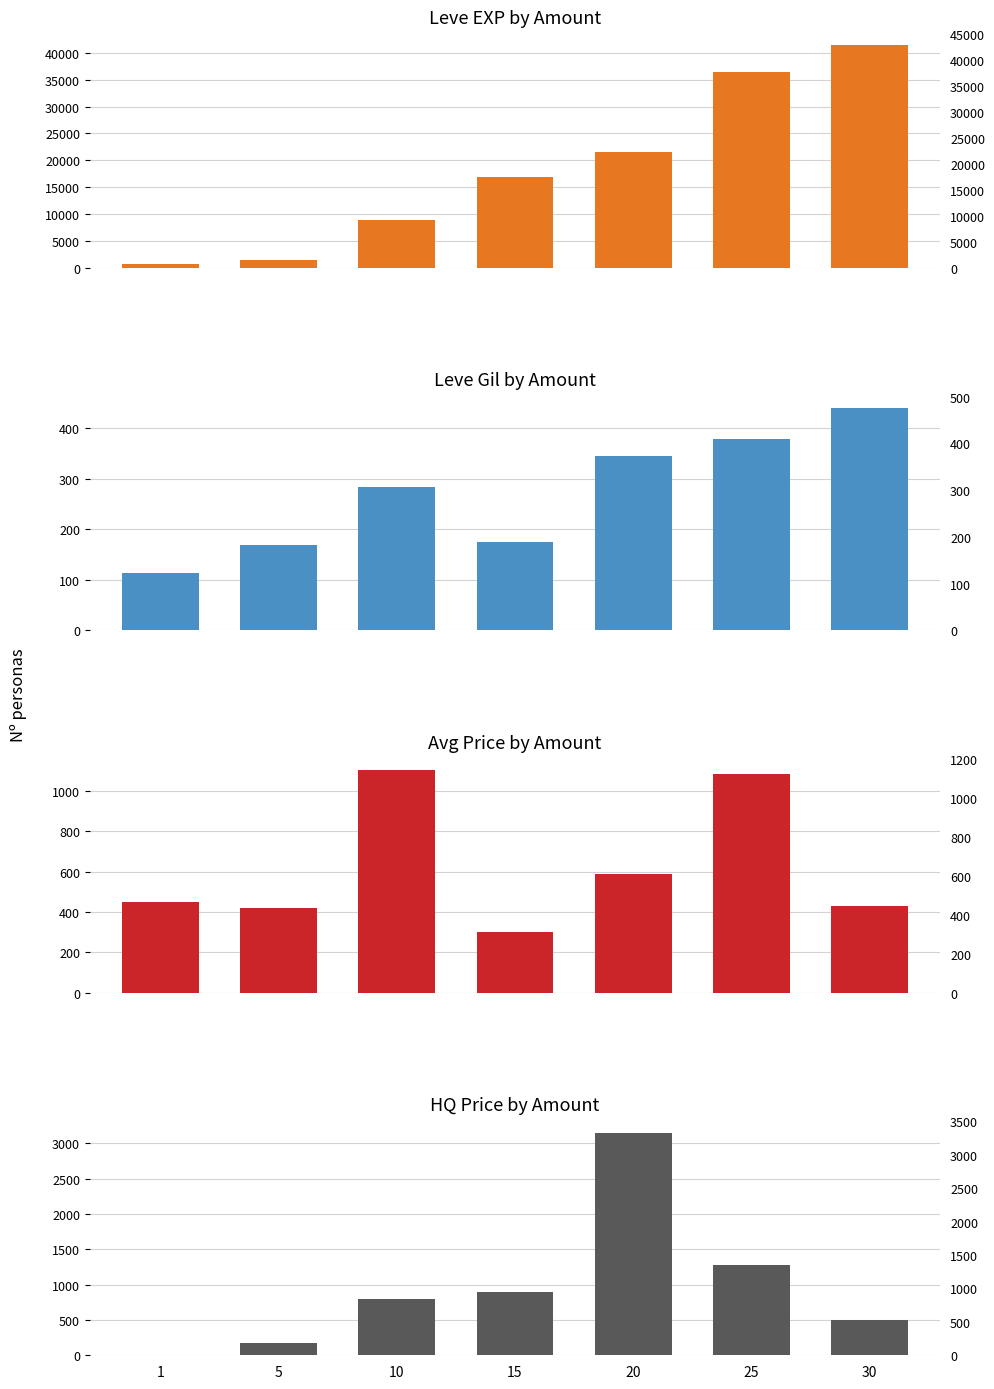

How many bars are there in total?

28